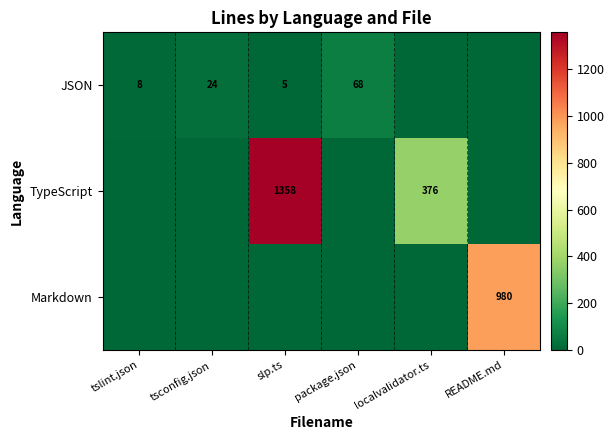

The value of TypeScript at localvalidator.ts is 674. True or false?

False